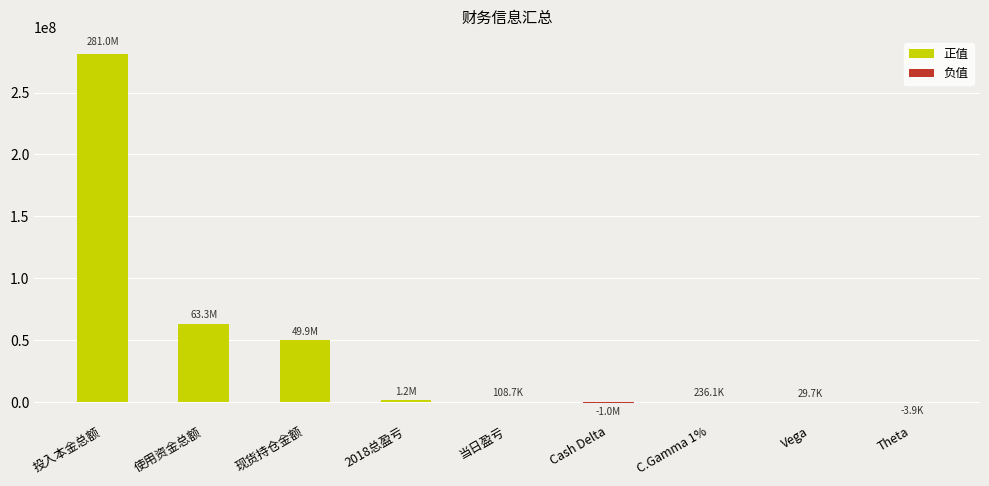

What is the difference between the 正值 values at 当日盈亏 and 现货持仓金额?

49833888